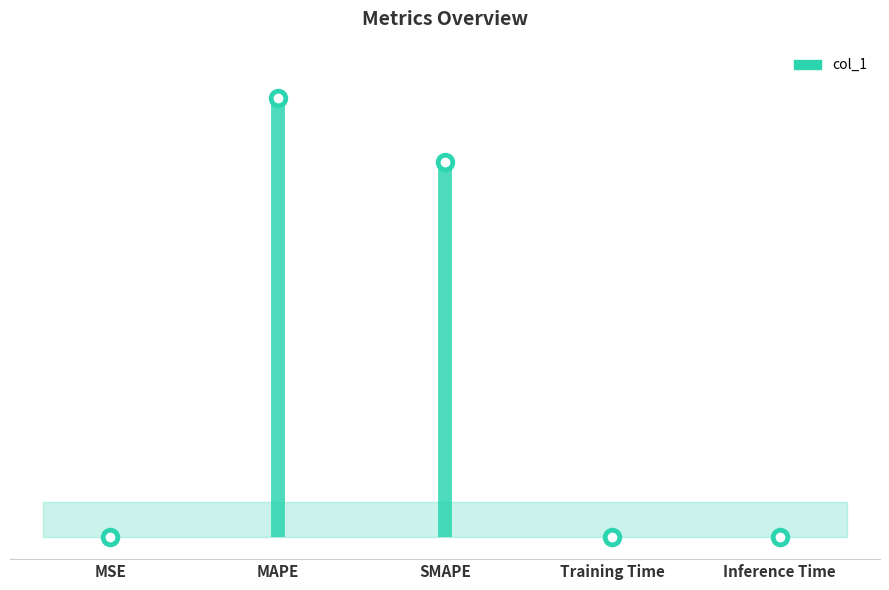

Reading right to left, extract all data points from this chart.

Inference Time=0.0	Training Time=0.0	SMAPE=28.8	MAPE=33.7	MSE=0.0